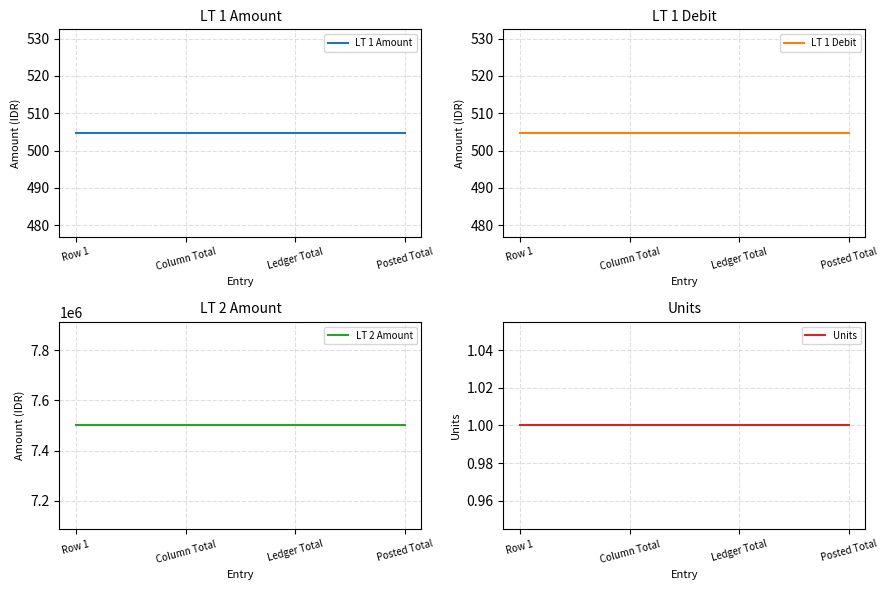

True or false: LT 1 Debit and LT 2 Amount cross at least once.

False